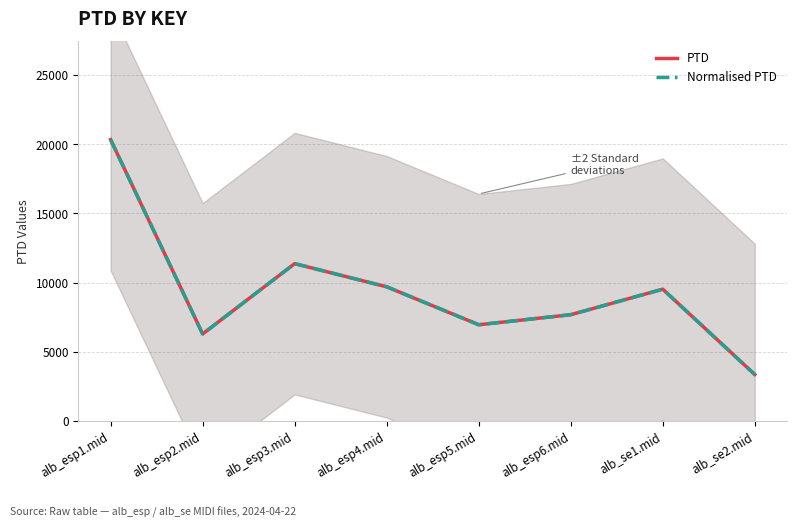

True or false: Normalised PTD has a value of 9692.5 at alb_esp4.mid.

True